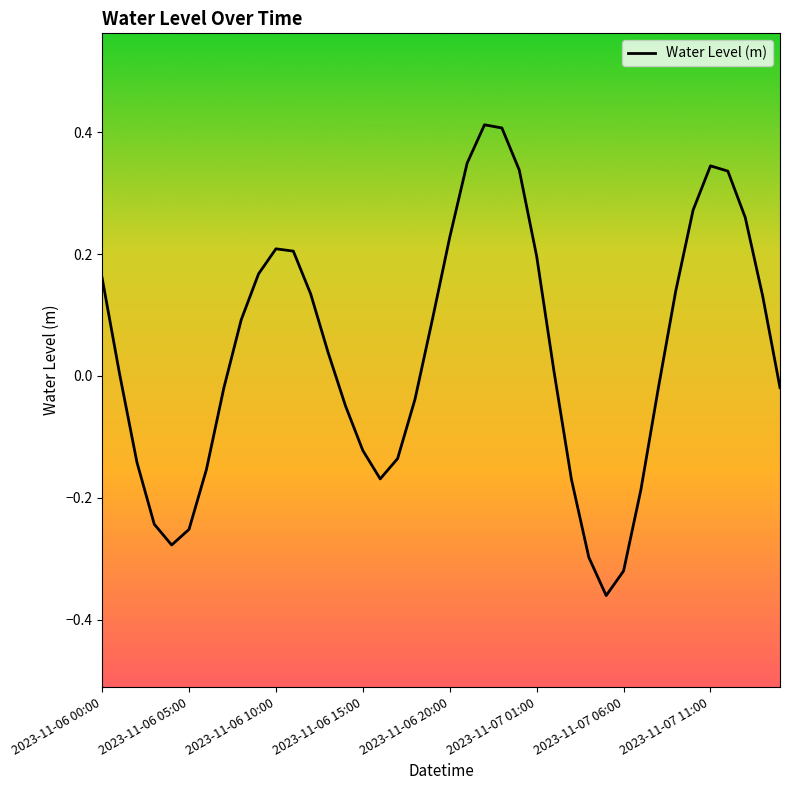

Does the chart have visible grid lines?

No